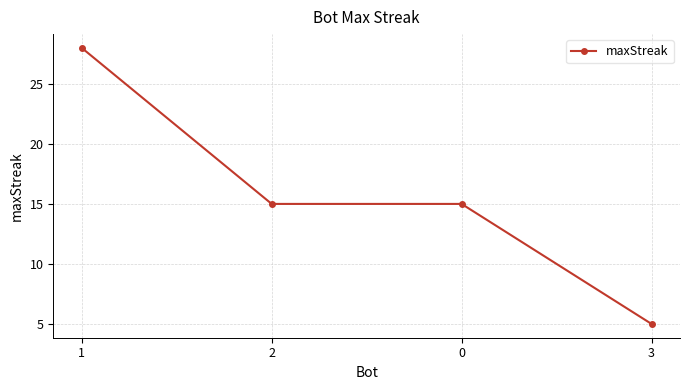

What is the change in value from 1 to 0?

-13